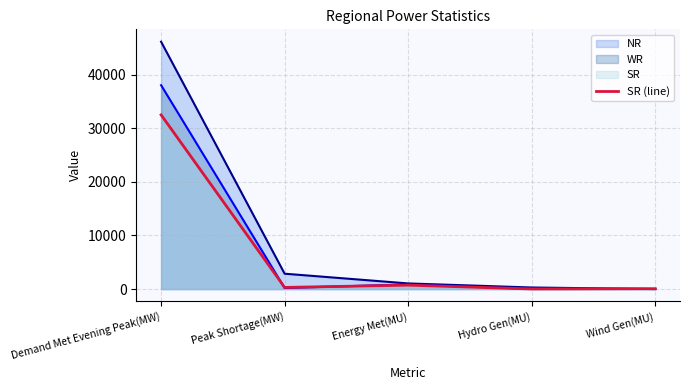

True or false: the data shows 111 at Wind Gen(MU).

False